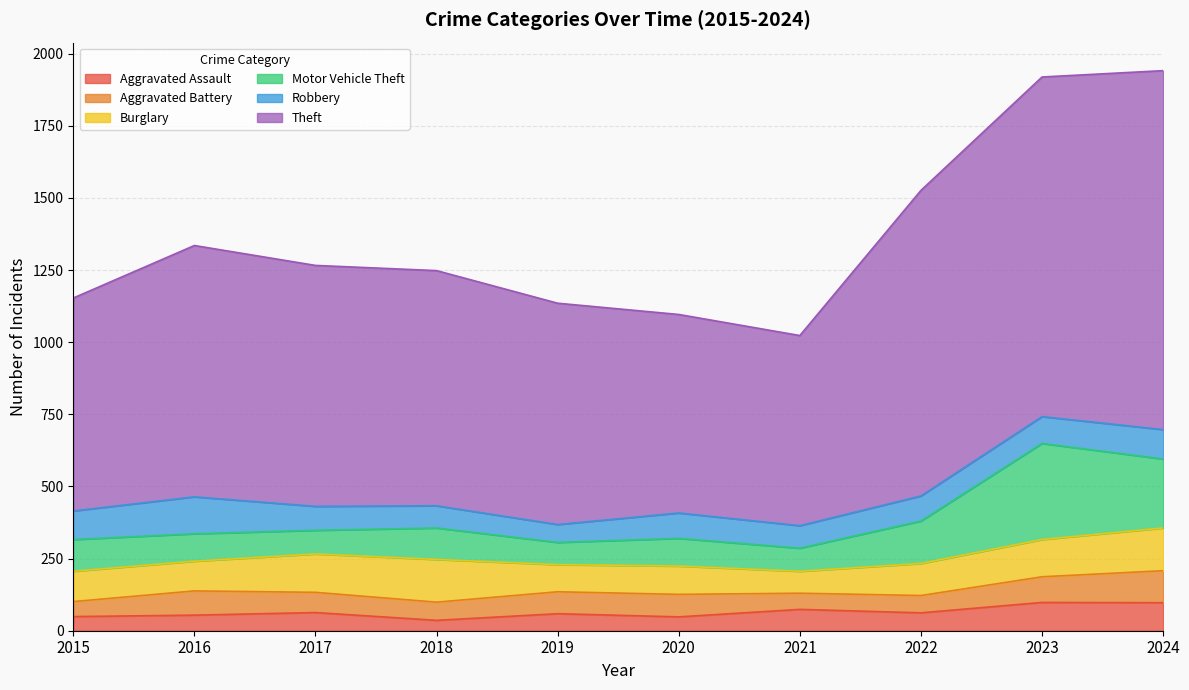

How many values in the Burglary series exceed 111?

4